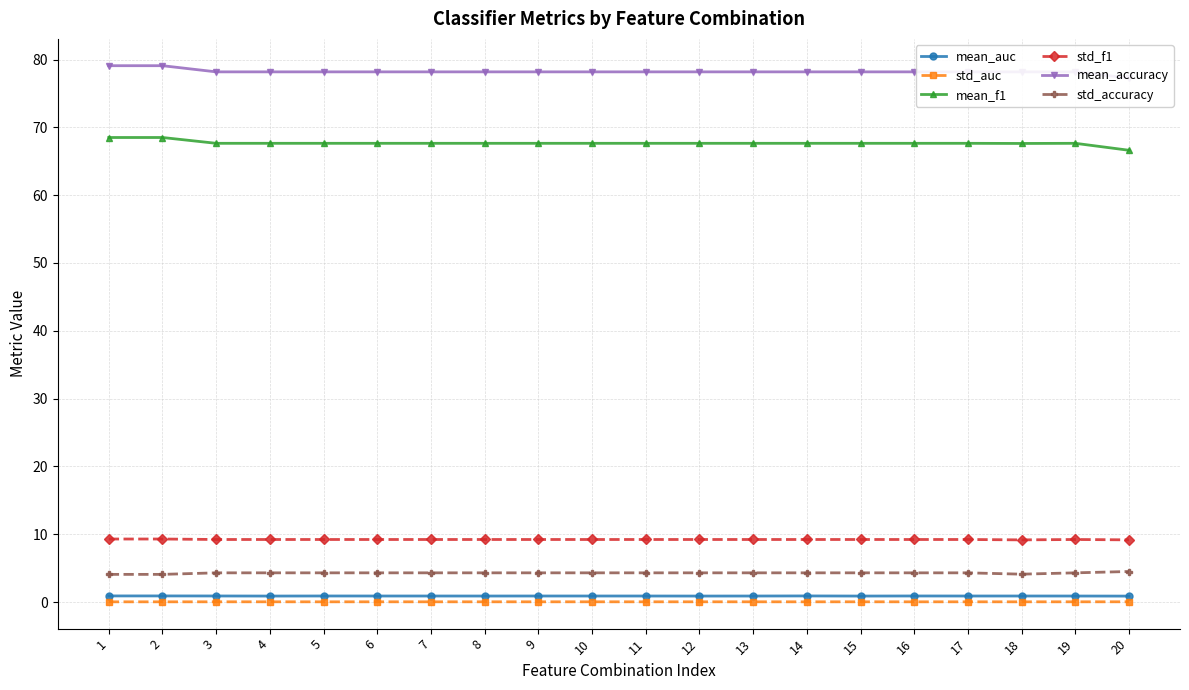

What is the sum of all mean_accuracy values?

1564.5